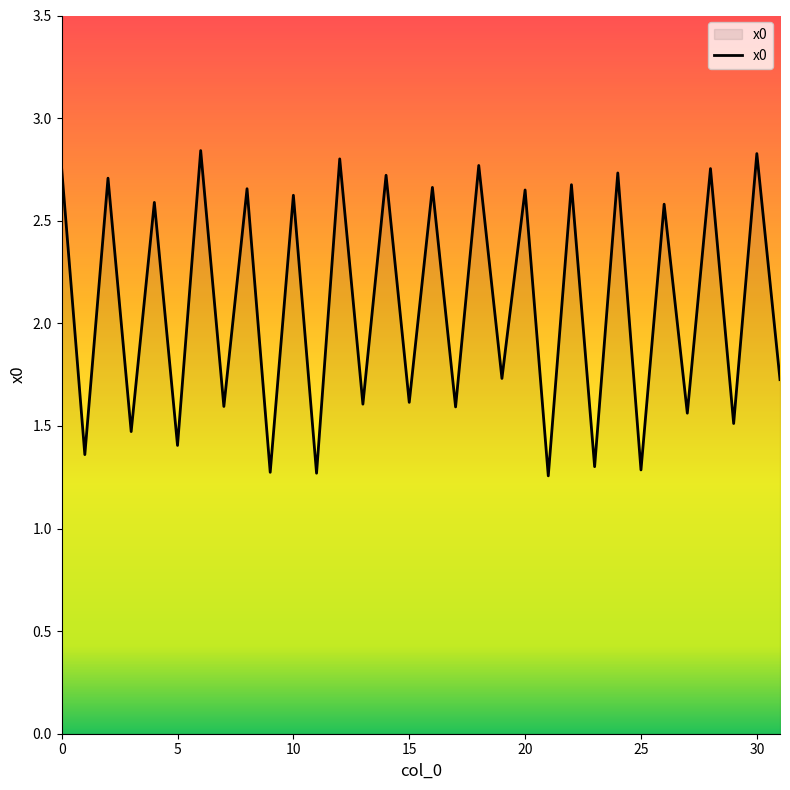

Is it true that the value at 5 is 2.2?

False